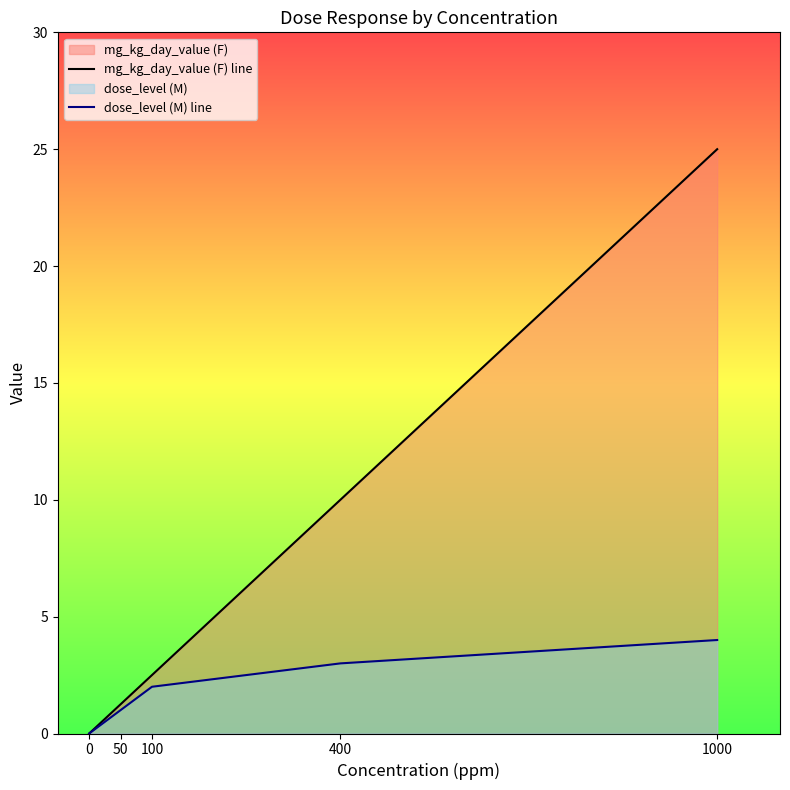

What is the value of the mg_kg_day_value (F) line point at the 4th from the left?

10.0